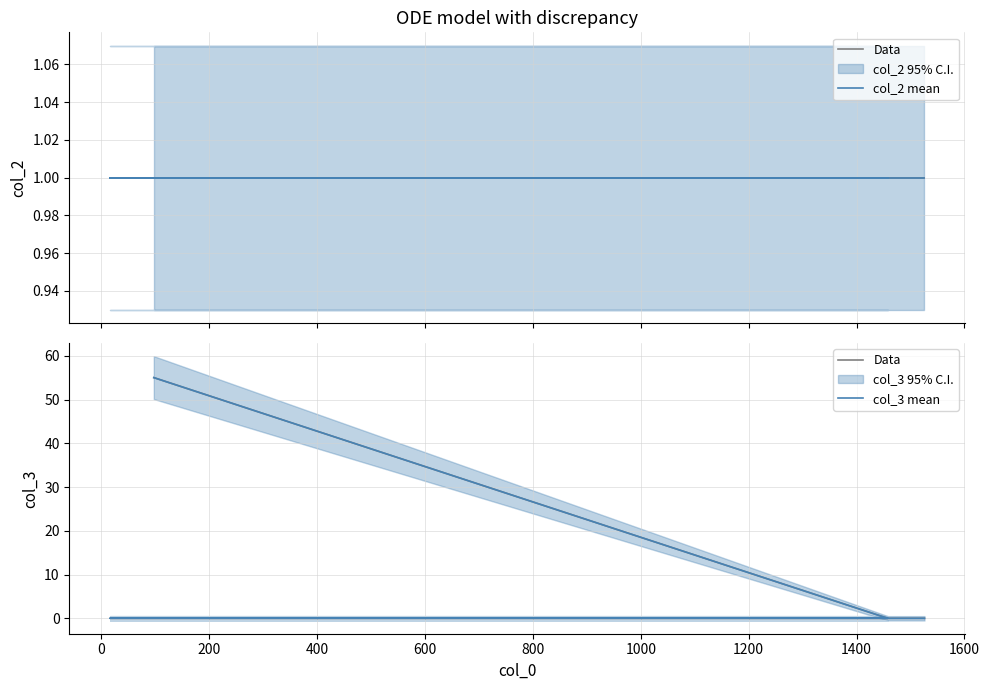

Reading right to left, transcribe all the data shown in this chart.

Data: 0	0	0	0	55
col_2 mean: 1	1	1	1	1
col_3 mean: 0	0	0	0	55